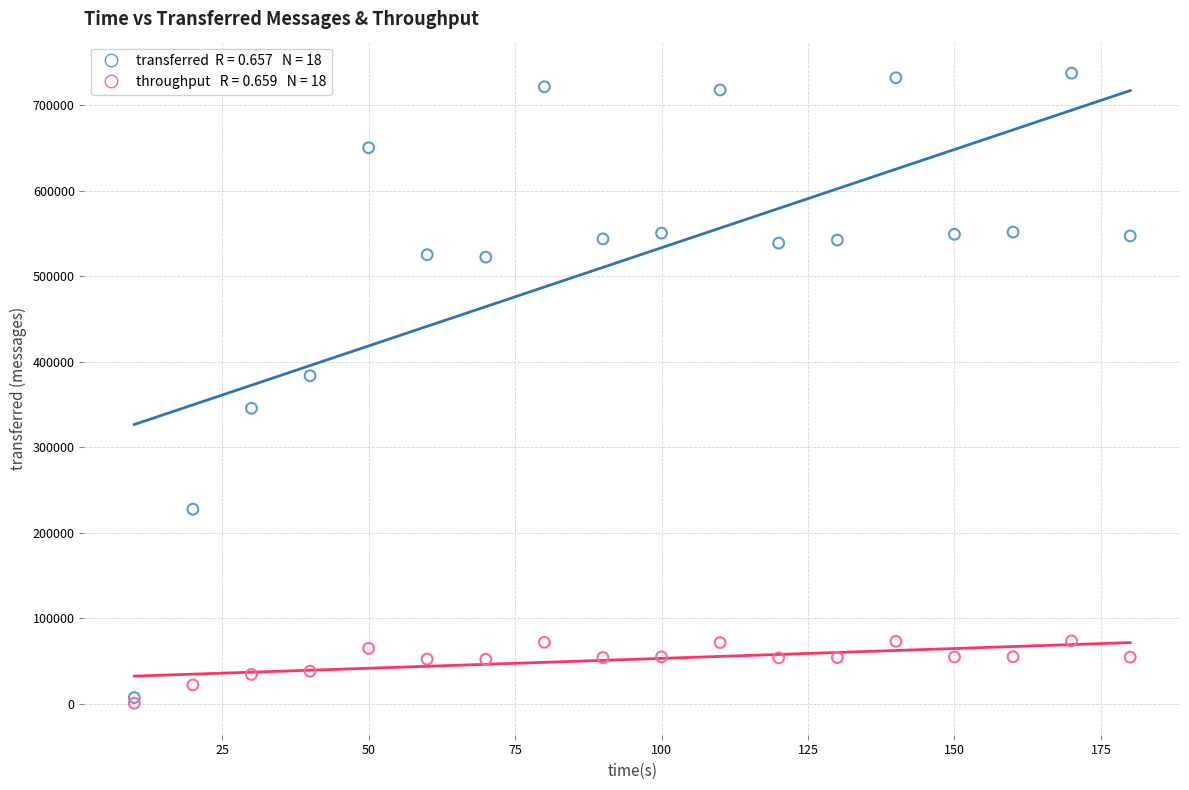

Across all series, what Y value is closest to 369254?

383820